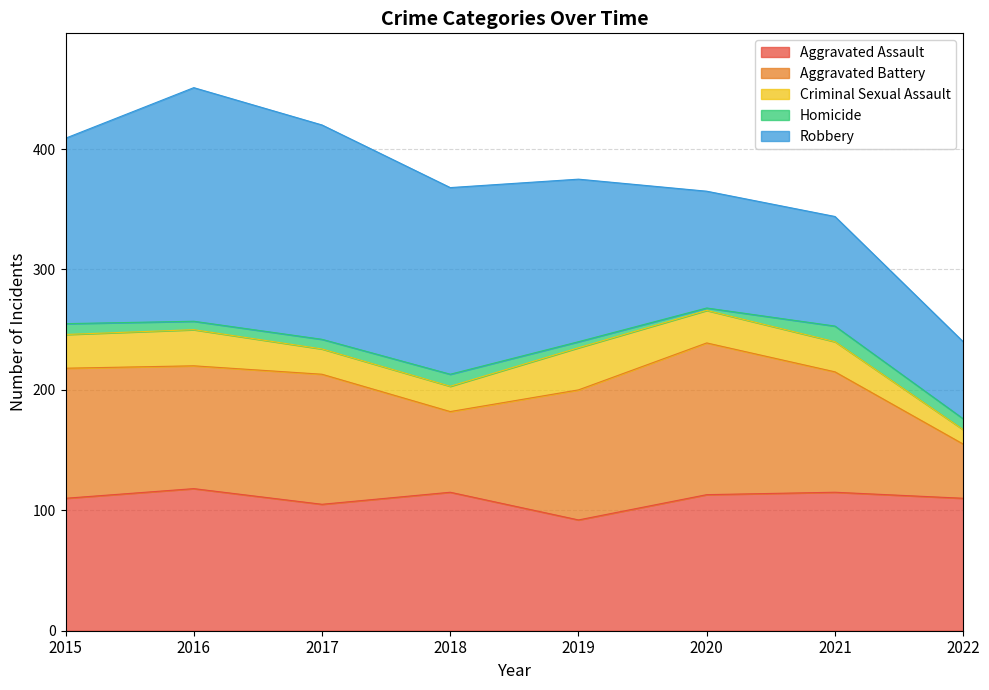

True or false: Homicide has a value of 4 at 2016.

False